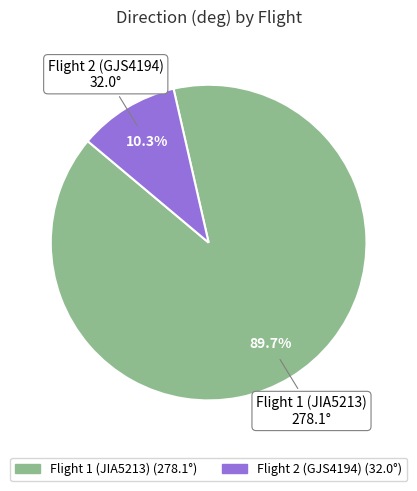

Is it true that Flight 2 (GJS4194) is 10% of the pie?

True